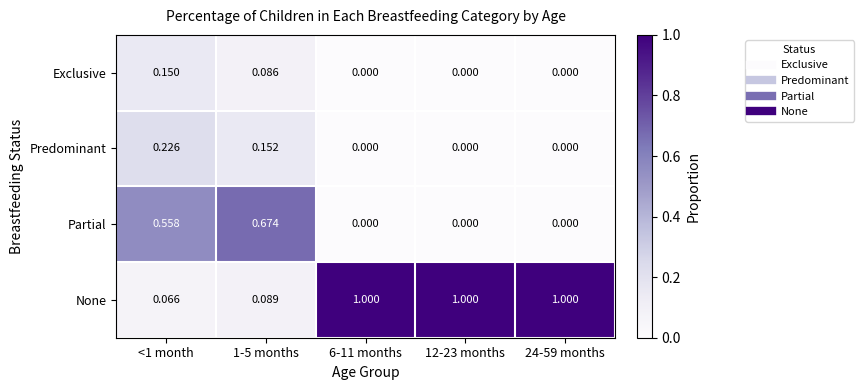

Which series has the largest range (max minus min)?

None